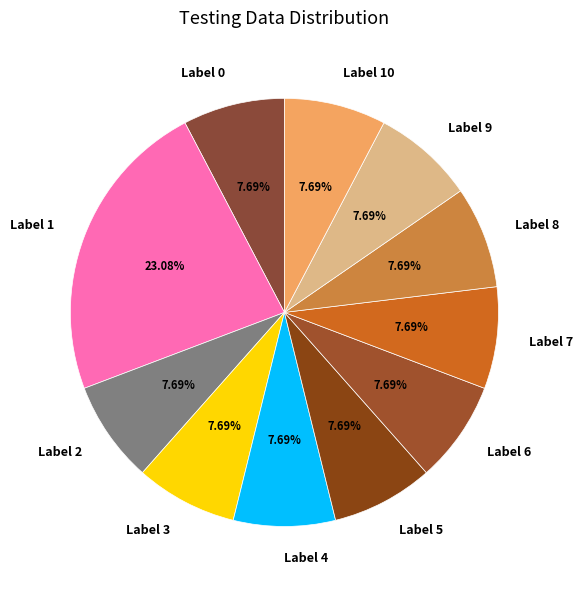

What is the ratio of the value at Label 3 to the value at Label 10?

1.0